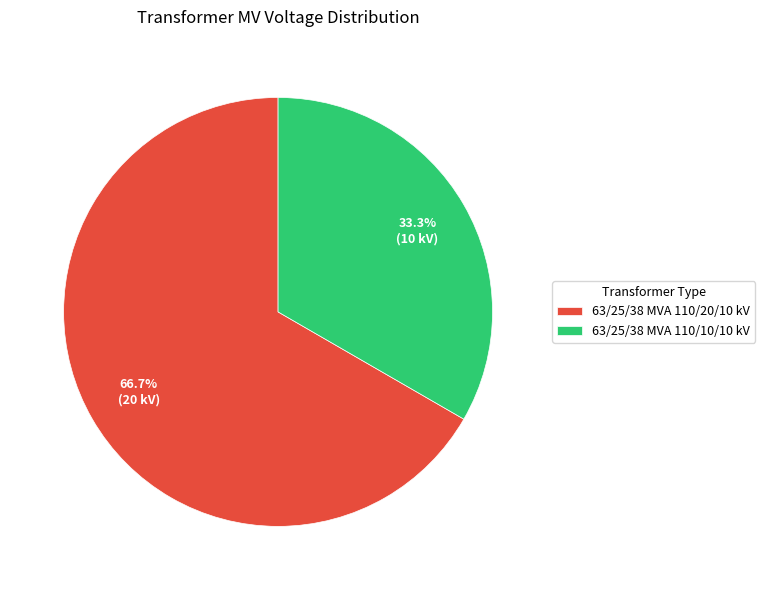

Which has a higher value, 63/25/38 MVA 110/10/10 kV or 63/25/38 MVA 110/20/10 kV?

63/25/38 MVA 110/20/10 kV